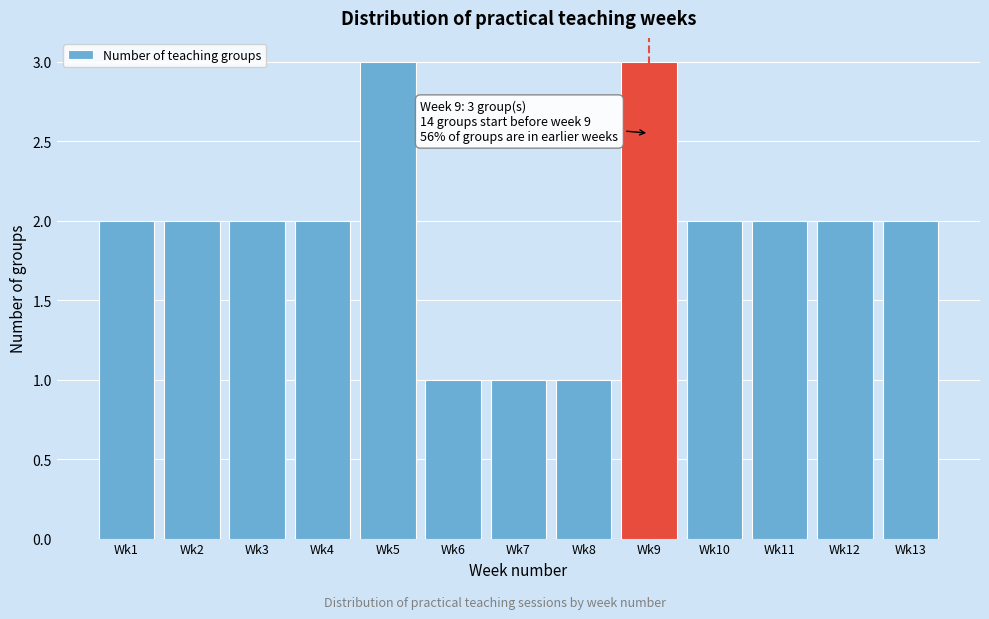

Reading left to right, list all the values displayed in this chart.

Wk1=2	Wk2=2	Wk3=2	Wk4=2	Wk5=3	Wk6=1	Wk7=1	Wk8=1	Wk9=3	Wk10=2	Wk11=2	Wk12=2	Wk13=2